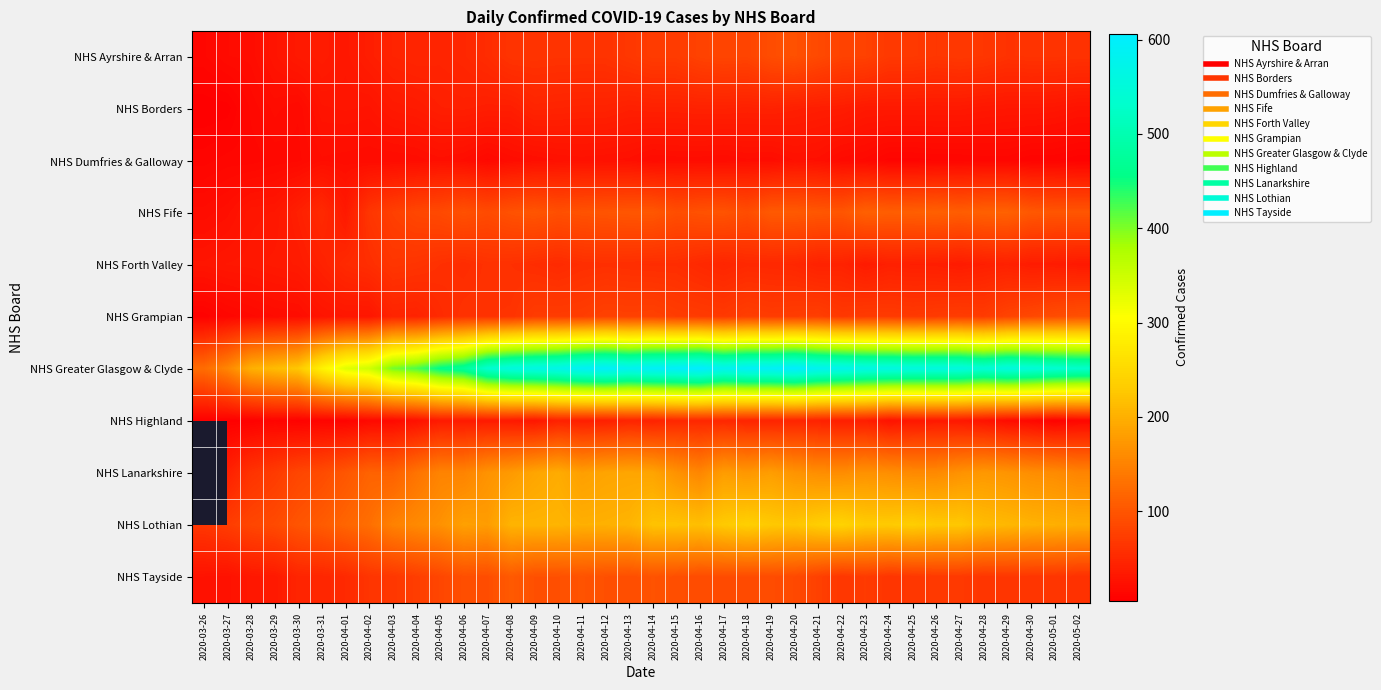

At how many categories does at least one series exceed 288?

32